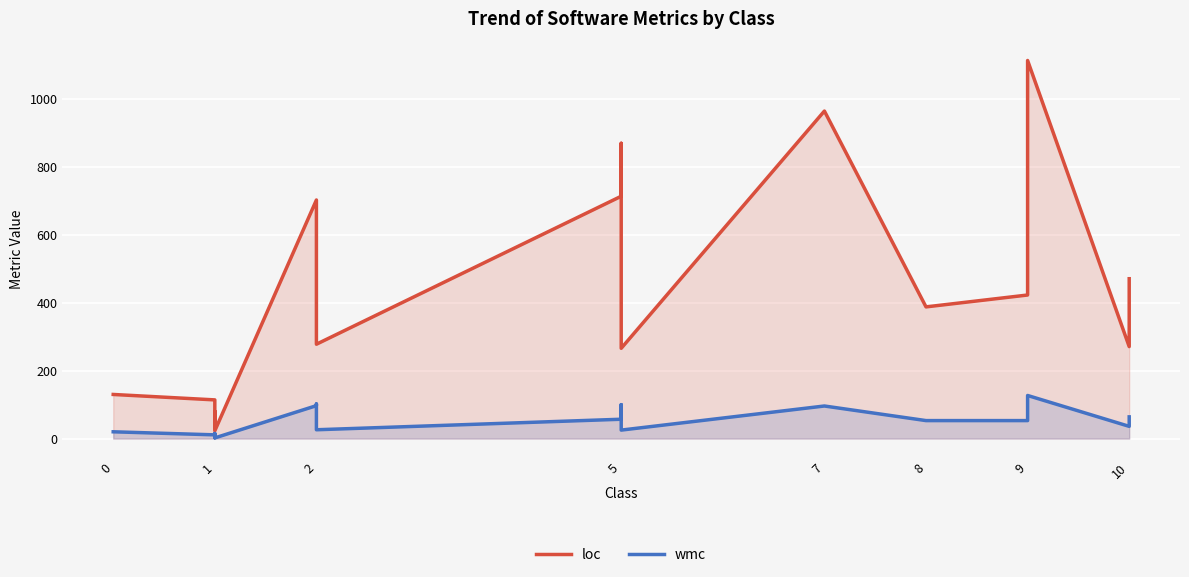

Count the number of data series in this chart.

2